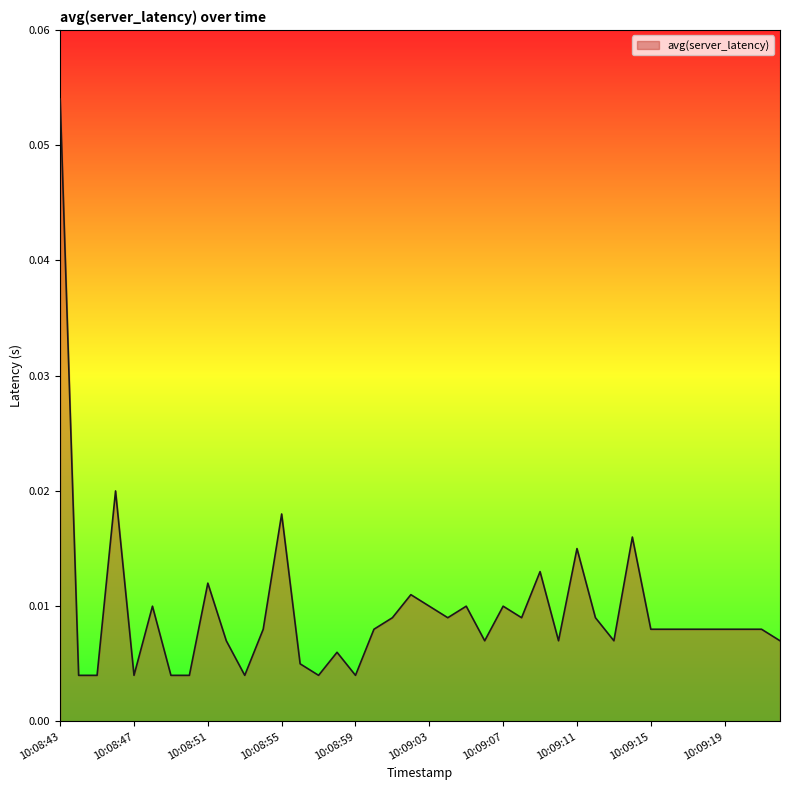

How many lines are shown in the chart?

1